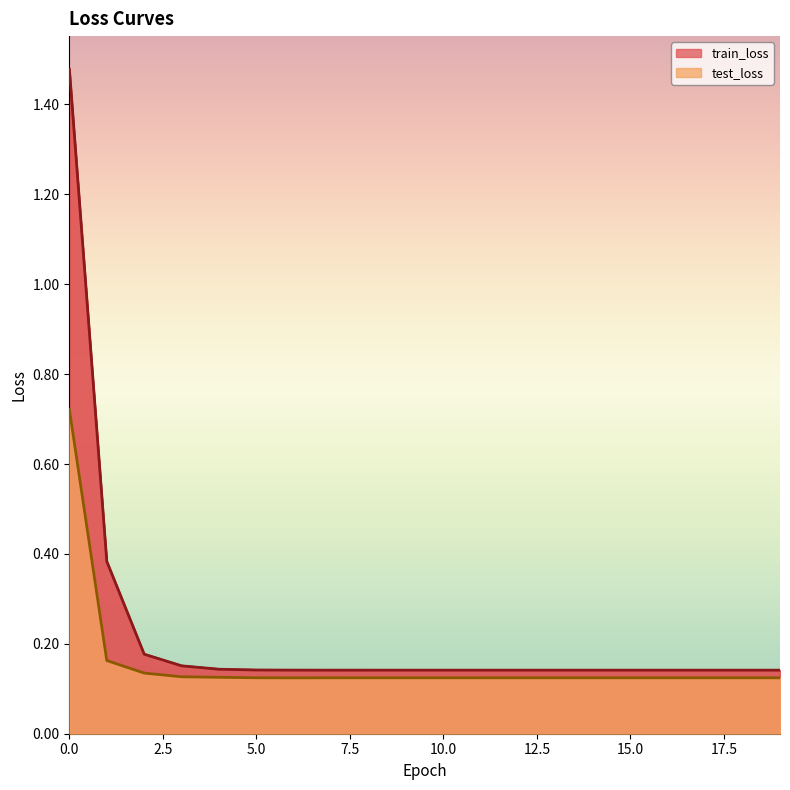

The value of test_loss at 7 is 0.0. True or false?

False